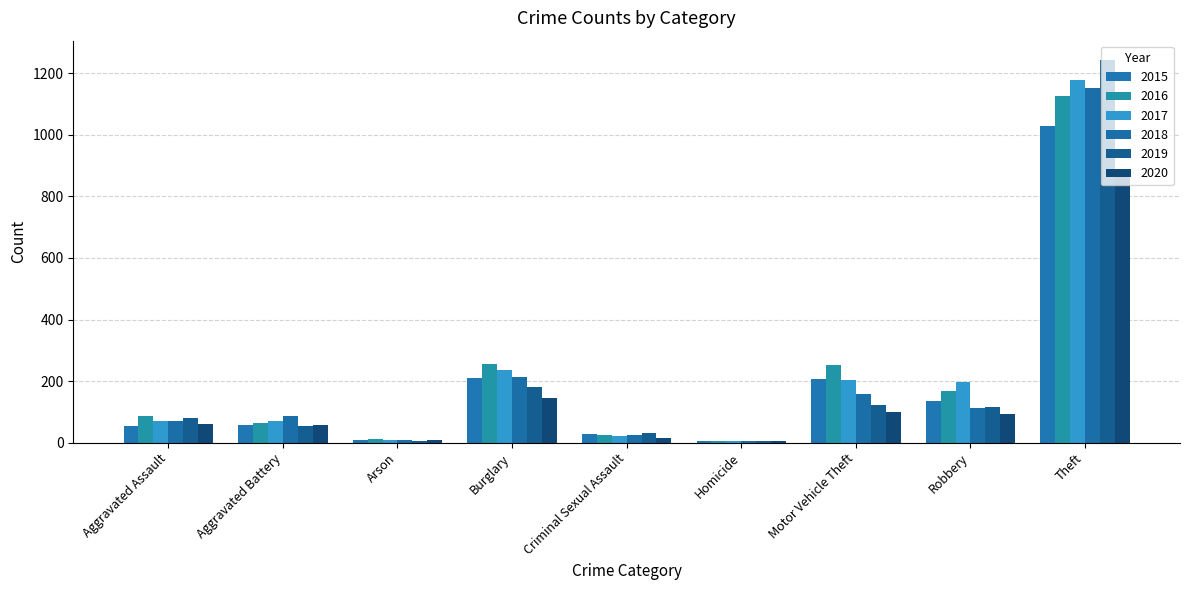

How many groups of bars are there?

9